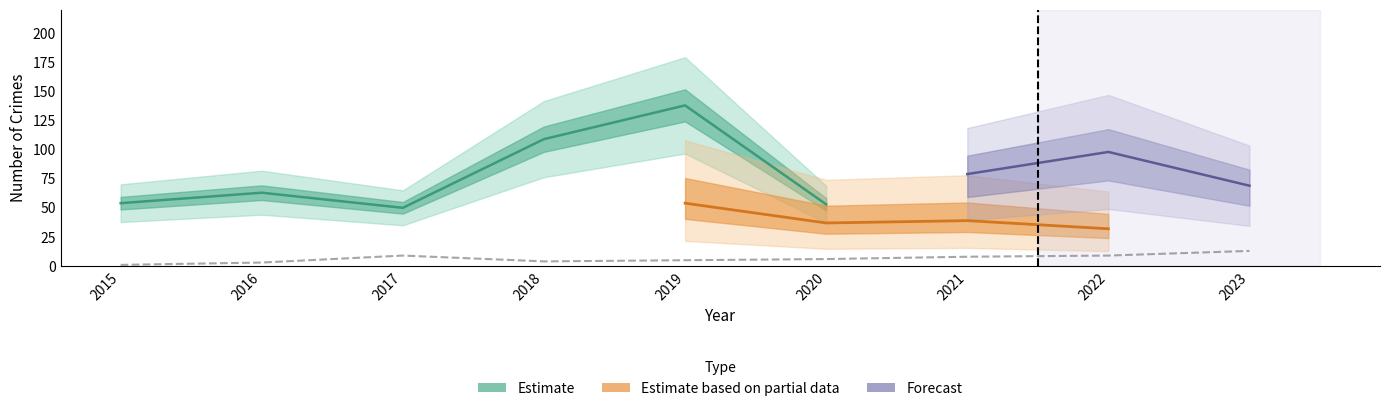

What is the sum of the Aggravated Assault values at 2015 and 2018?

9